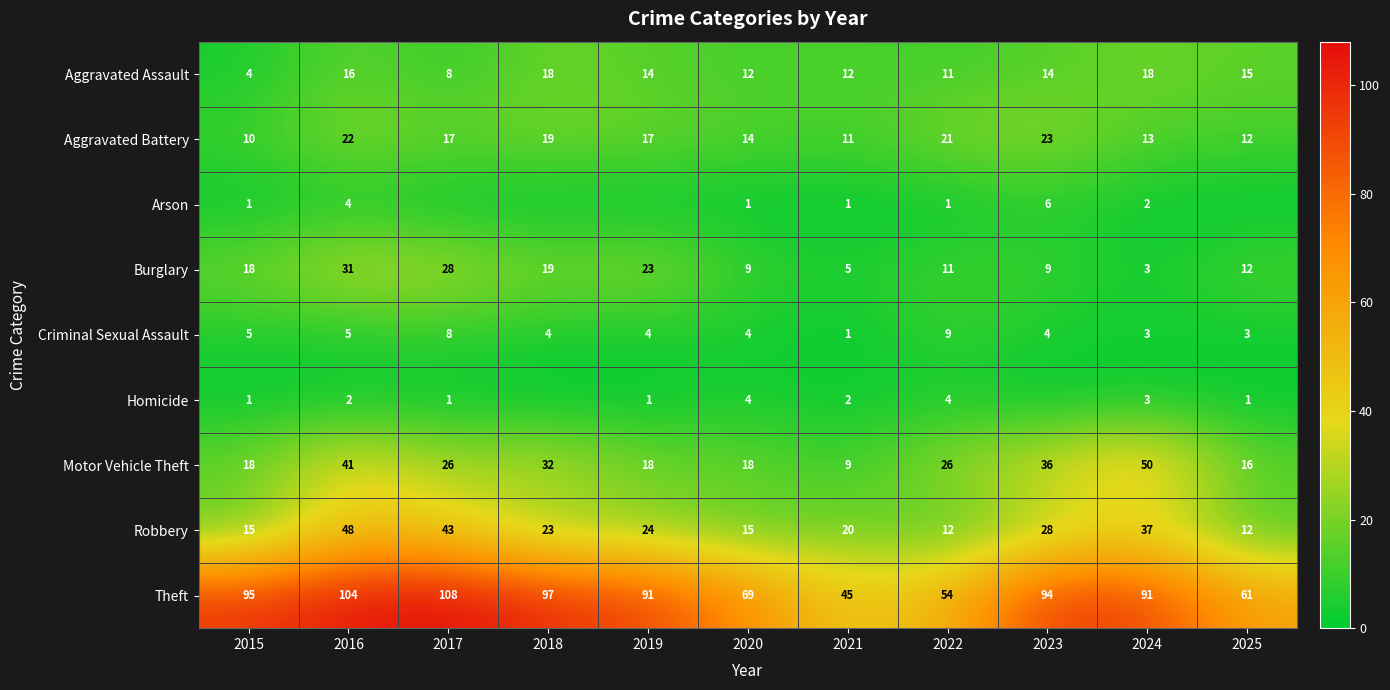

How many data points does each series have?

11